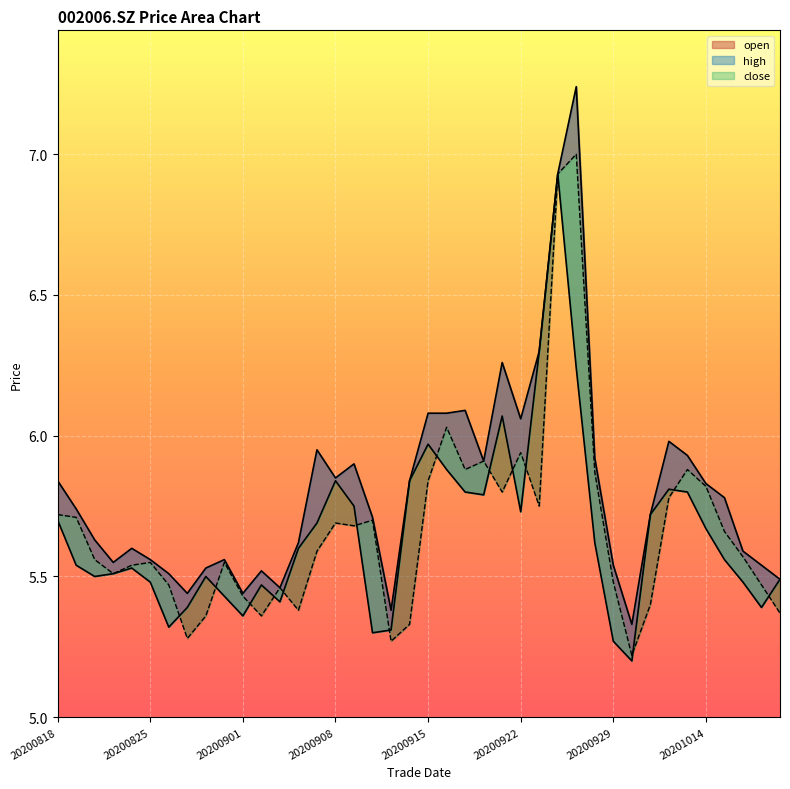

What are all the series names shown in the legend?

close, high, open